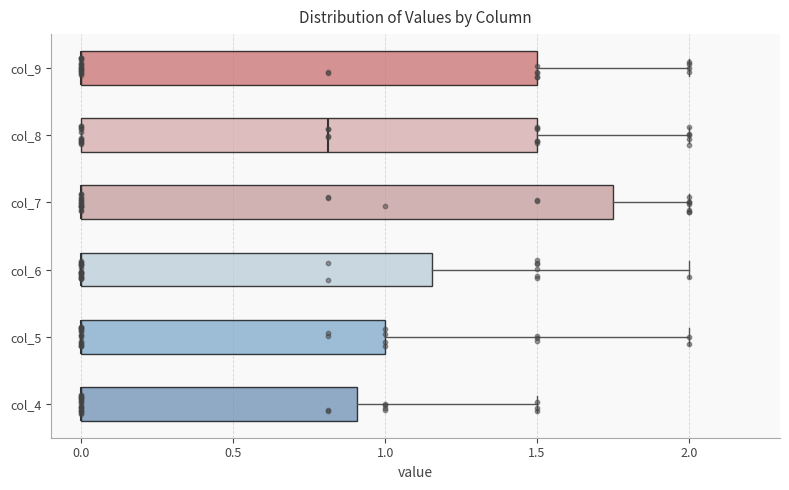

Which box is the widest, from its left edge to its right edge?

col_7